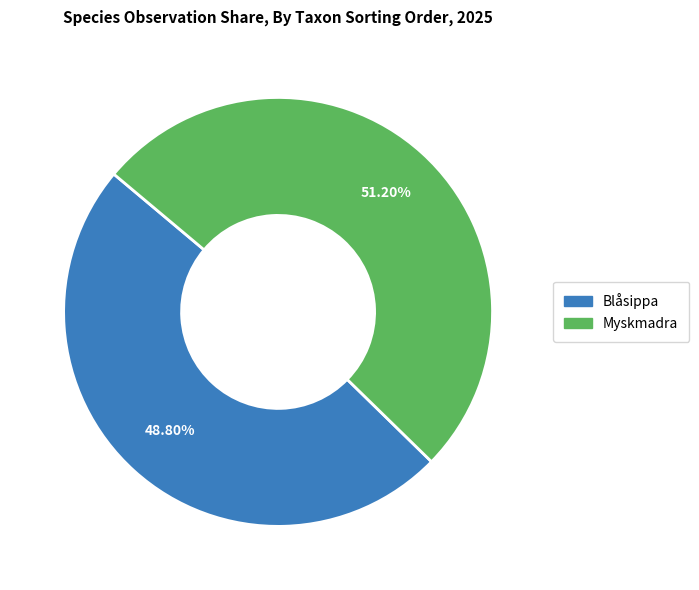

Which category has the biggest portion of the pie?

Myskmadra